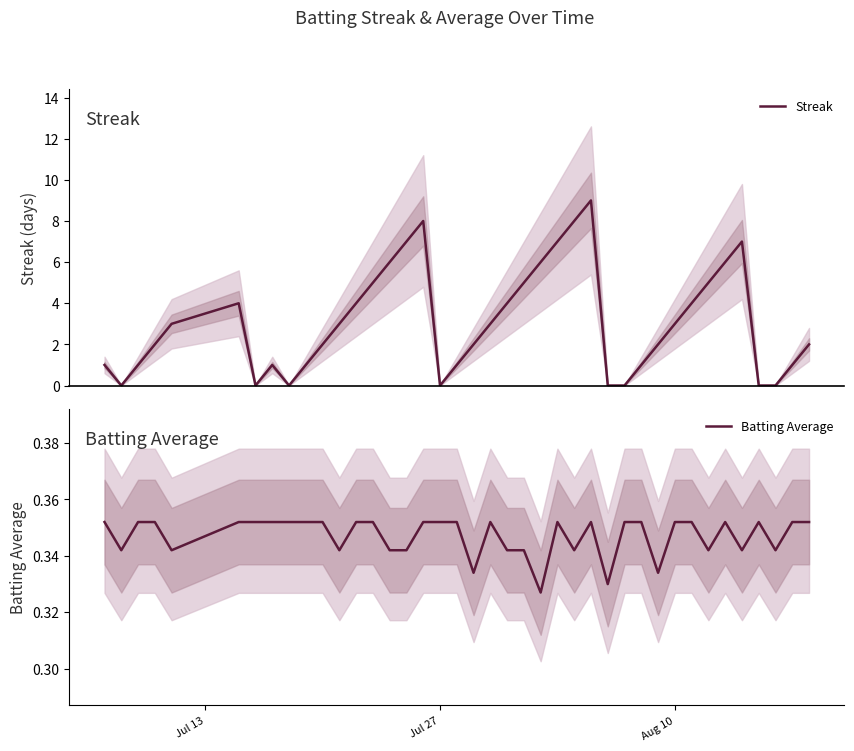

What is the highest value of the Streak series?

9